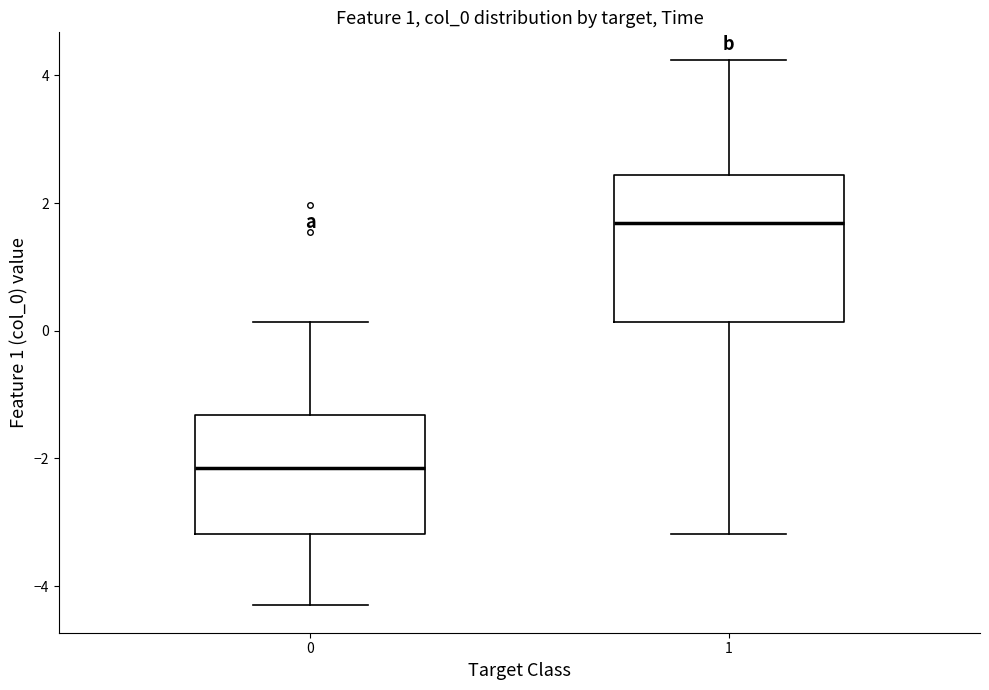

Where does the median line of the box at x = 0 sit on the y-axis? The values are not printed on the chart, so give them approximately, as read against the axis.

-2.2